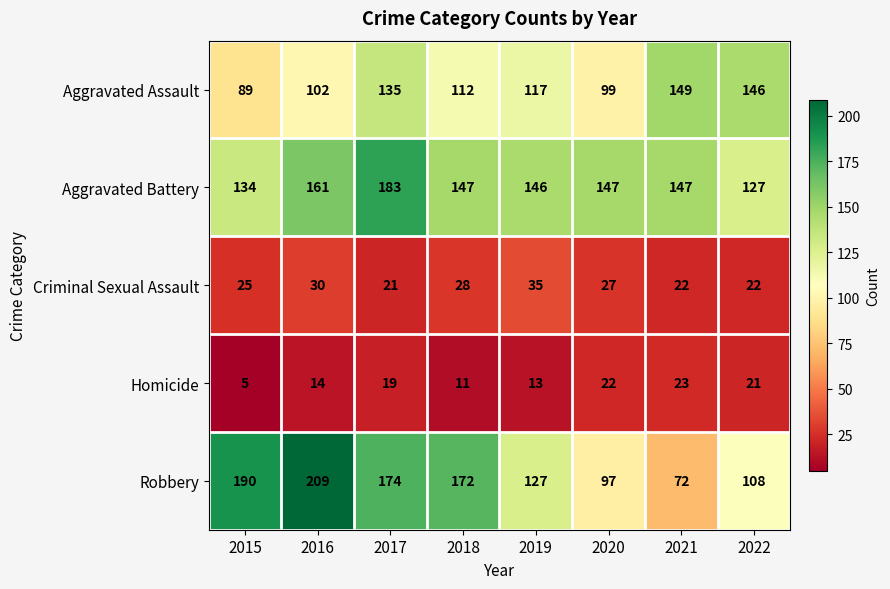

Where does the Aggravated Battery series first go above 147?

2016